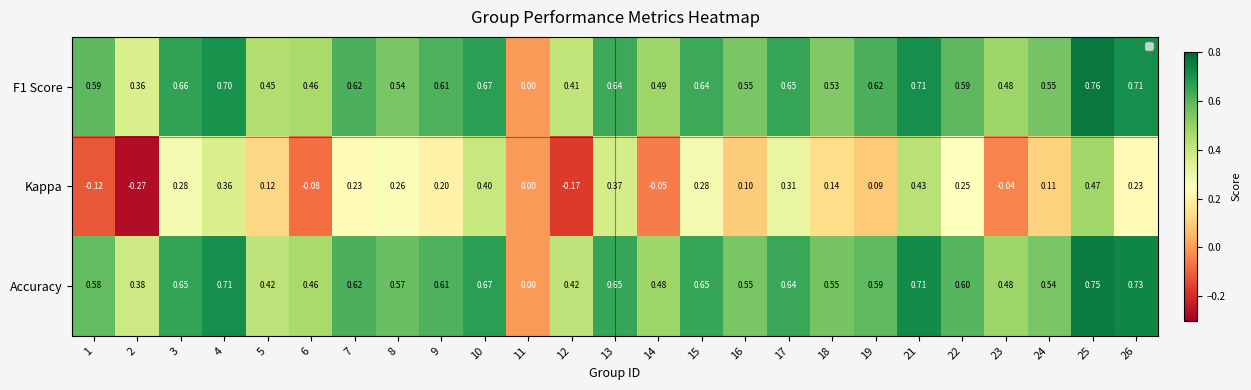

Which series changed the most between 1 and 16?

Kappa